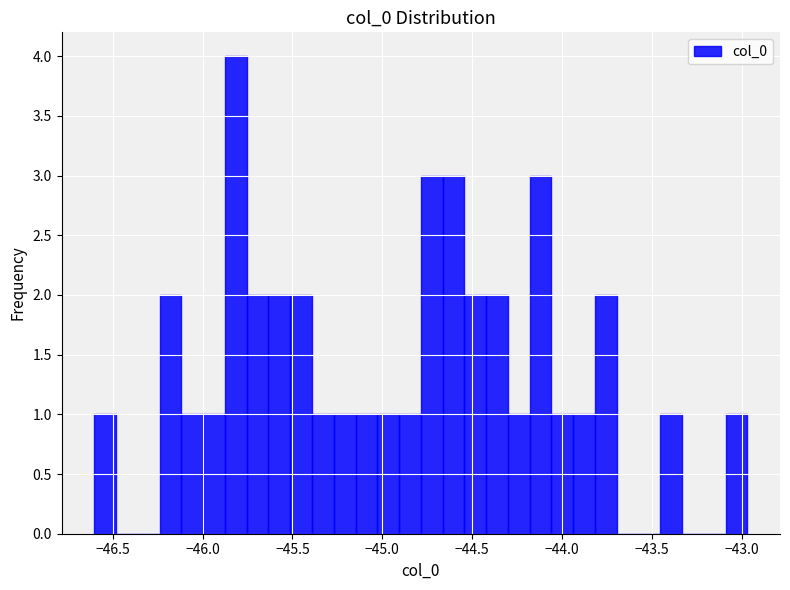

Read against the x-axis, roughly where is the centre of the tallest bar?

-45.80